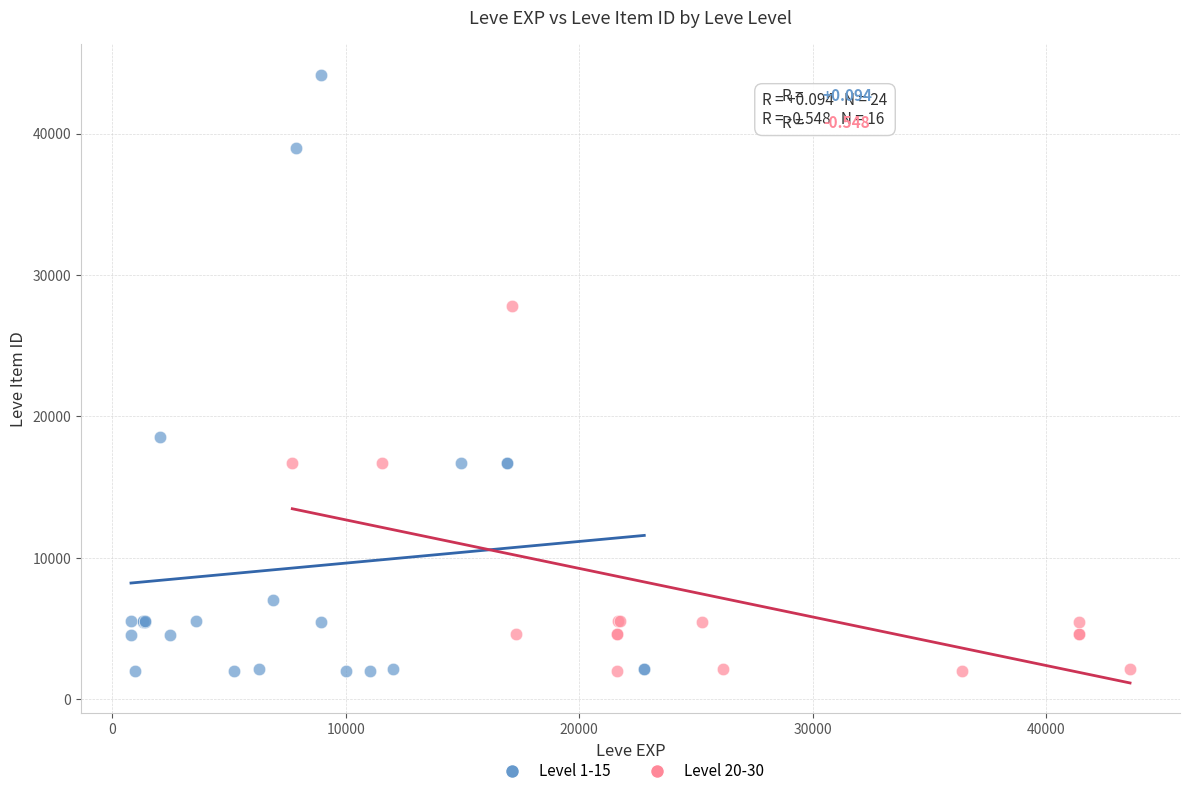

Which series has the widest spread of Y values?

Level 1-15